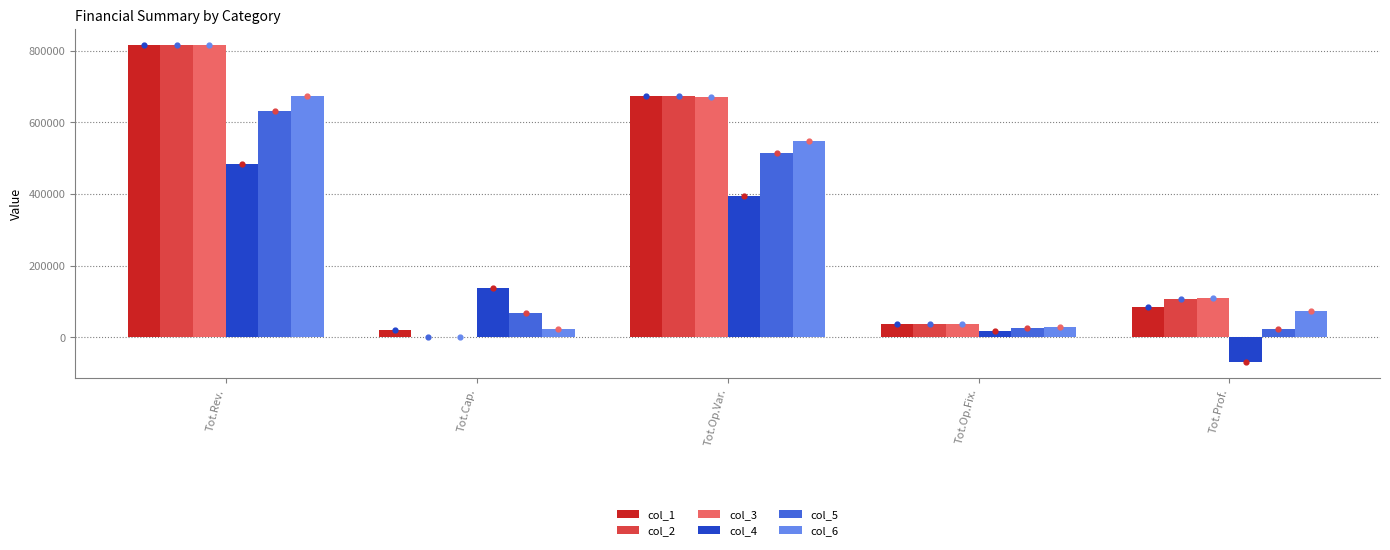

Is the value of col_6 at Tot.Rev. greater than the value of col_1 at Tot.Prof.?

Yes